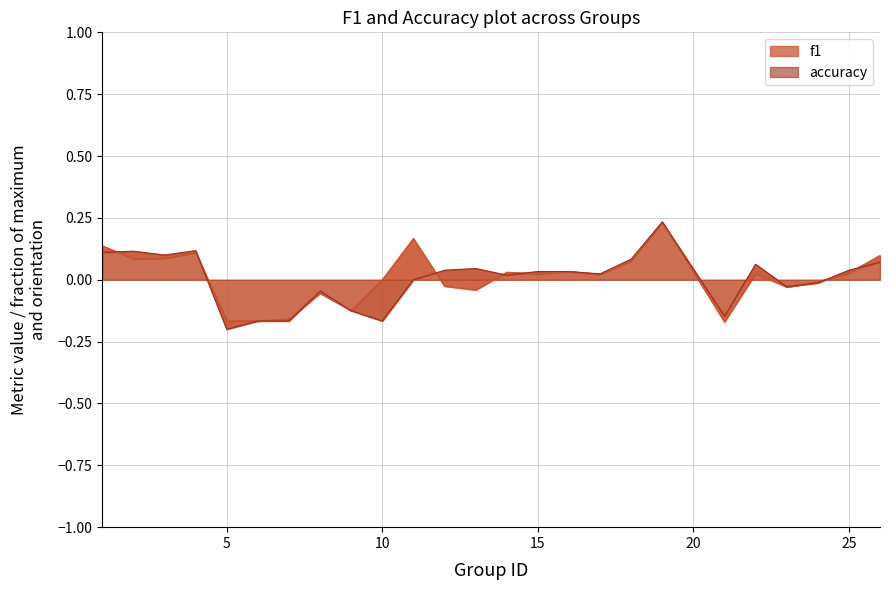

Which series ends up on top after the final intersection of accuracy line and f1 line?

f1 line